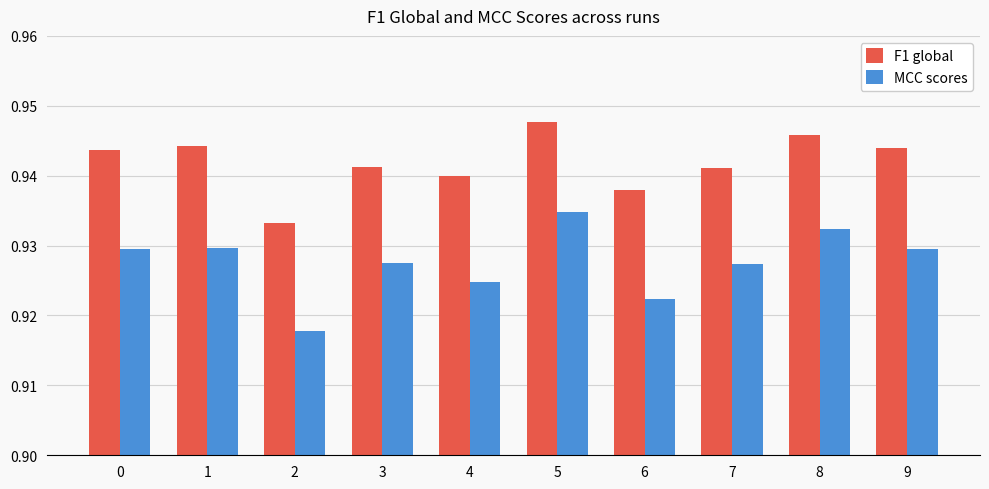

Count the MCC scores values in the range 0 to 1.

10